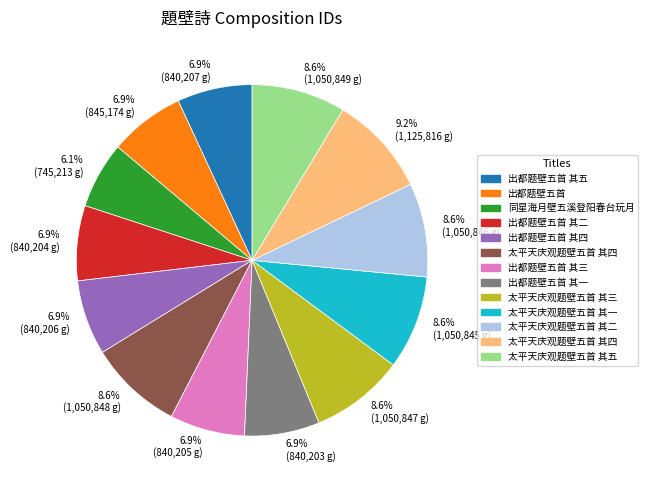

Is there any slice that represents more than half of the pie?

No